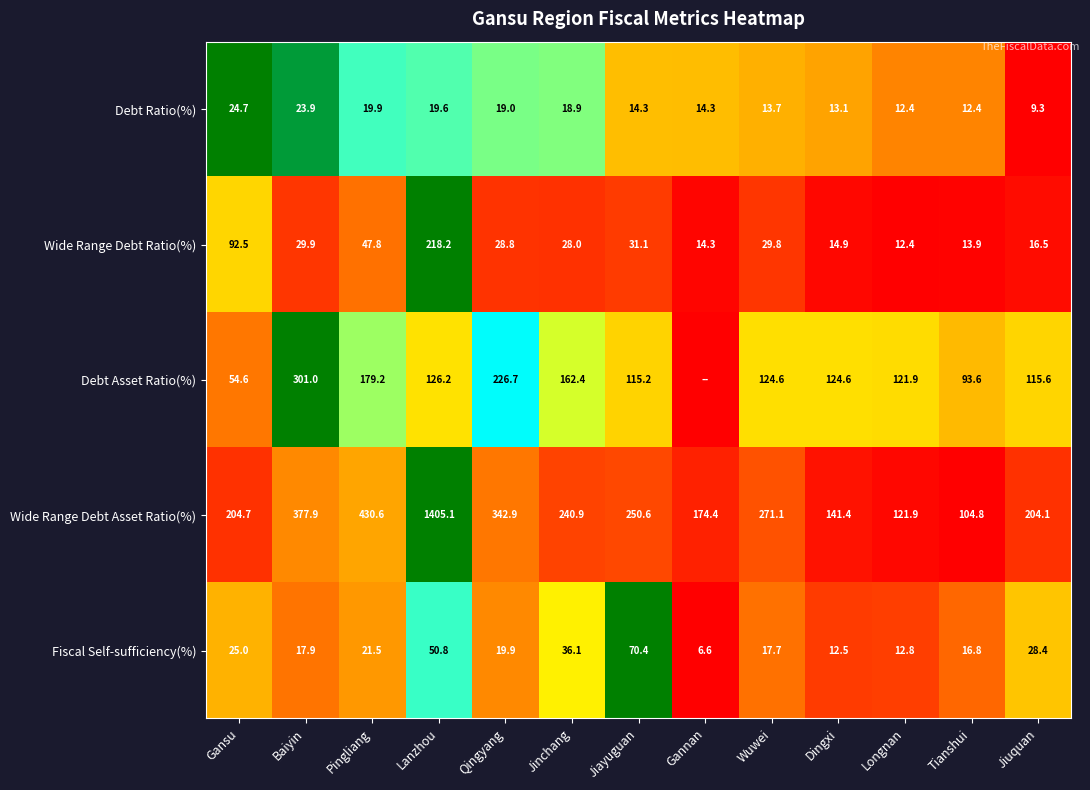

At Dingxi, list the series in order from largest to smallest.

Wide Range Debt Asset Ratio(%), Debt Asset Ratio(%), Wide Range Debt Ratio(%), Debt Ratio(%), Fiscal Self-sufficiency(%)